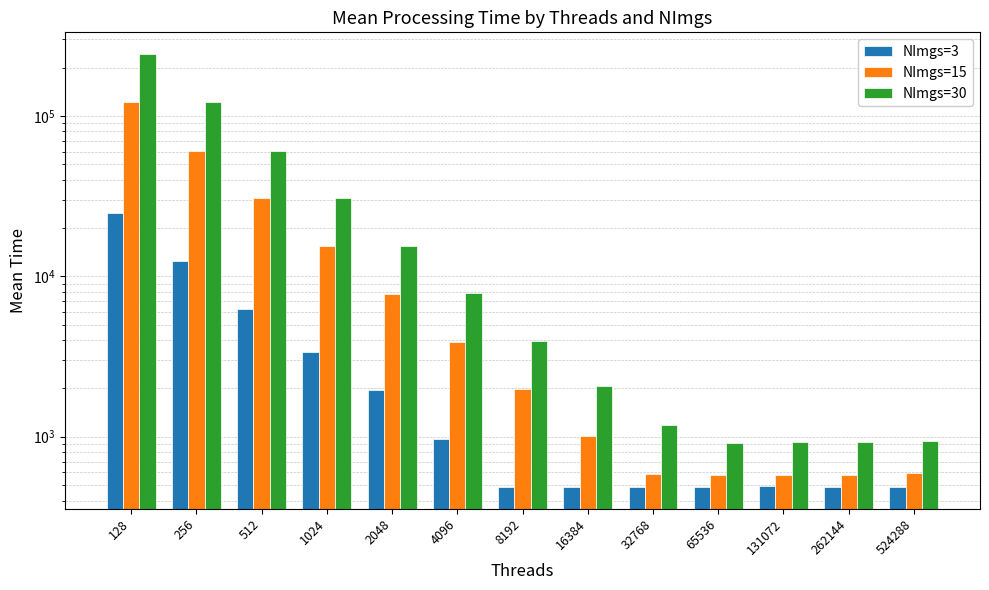

At which label is NImgs=30 closest to 122091?

256